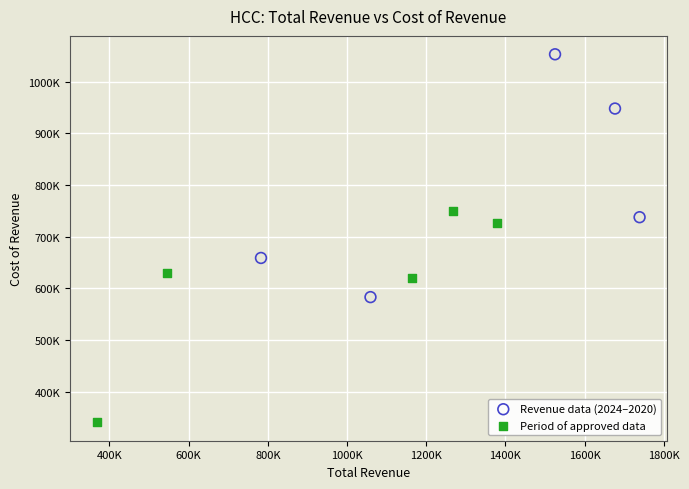

Which series contains the highest Y value?

Revenue data (2024–2020)